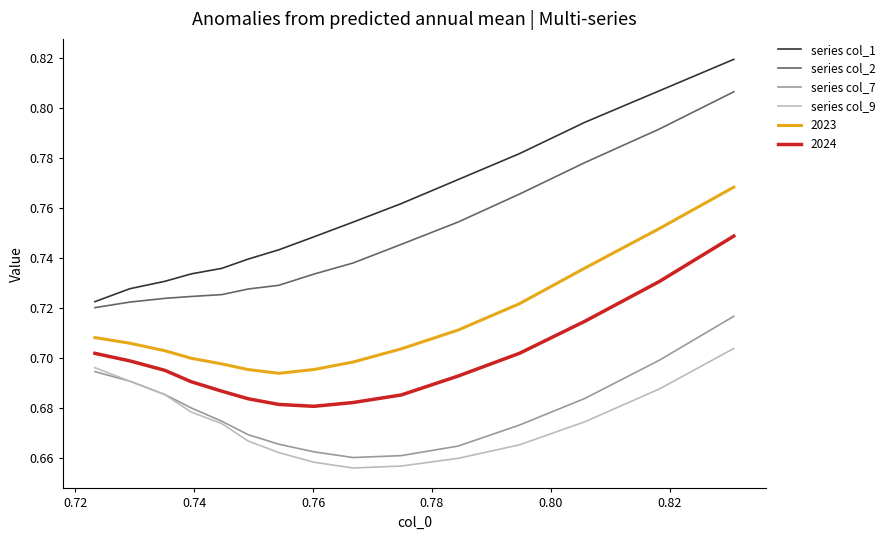

Is it true that col_7 equals 0.7 at 0.82?

True